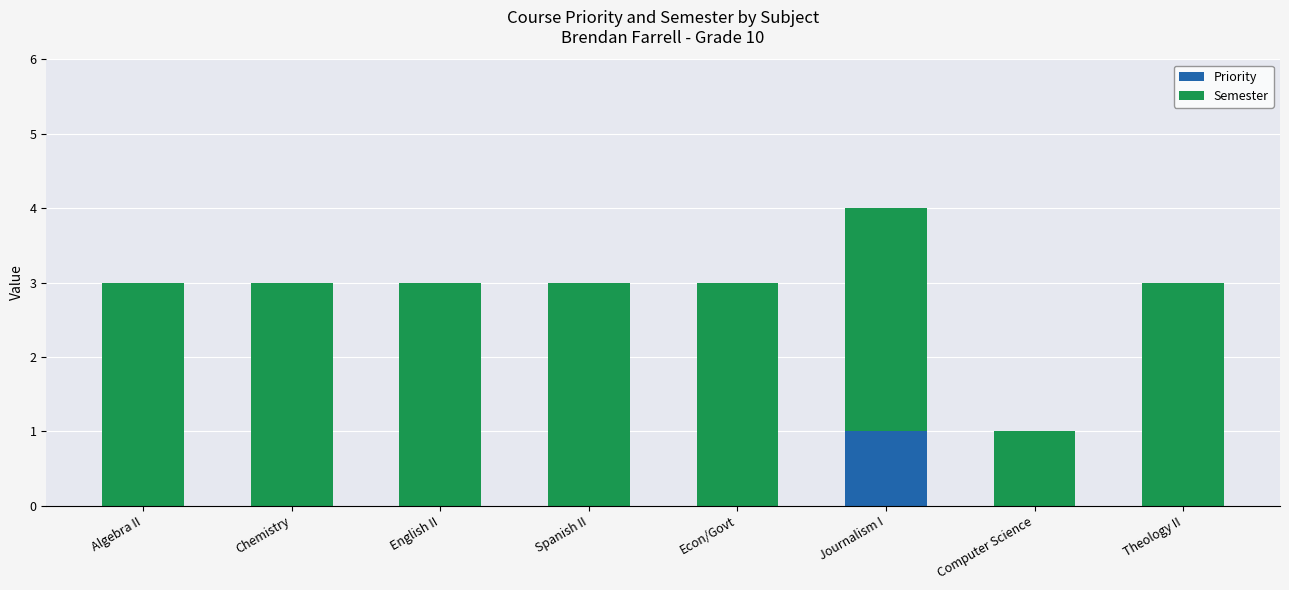

Does the chart contain stacked bars?

Yes